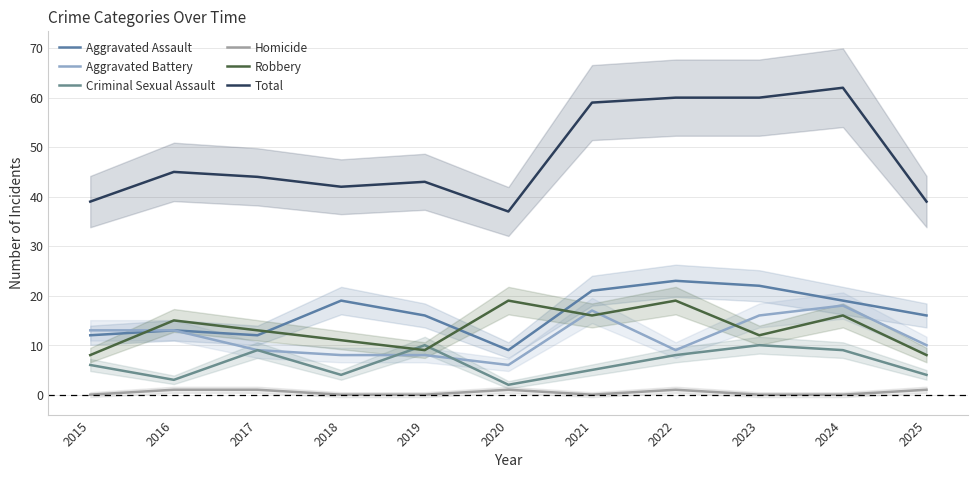

How many lines are shown in the chart?

6